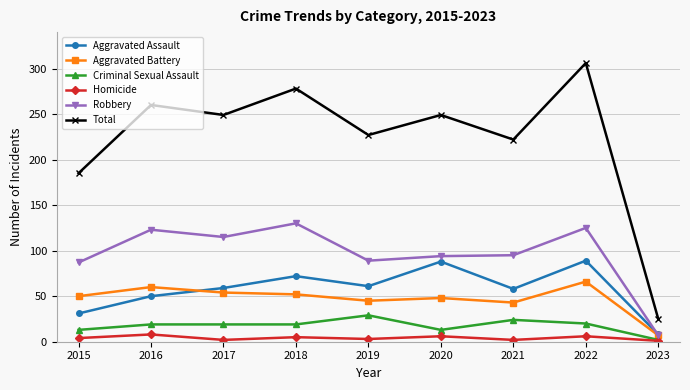

What is the difference between the maximum and minimum values in the Aggravated Assault series?

81